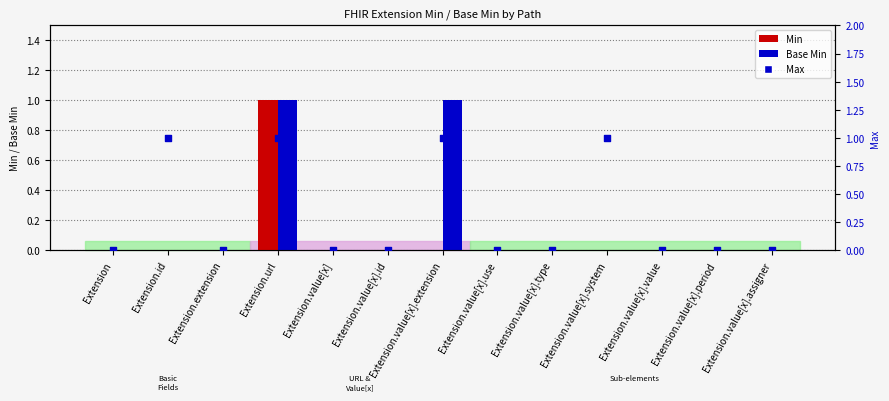

Which series reaches the maximum Y coordinate?

Min